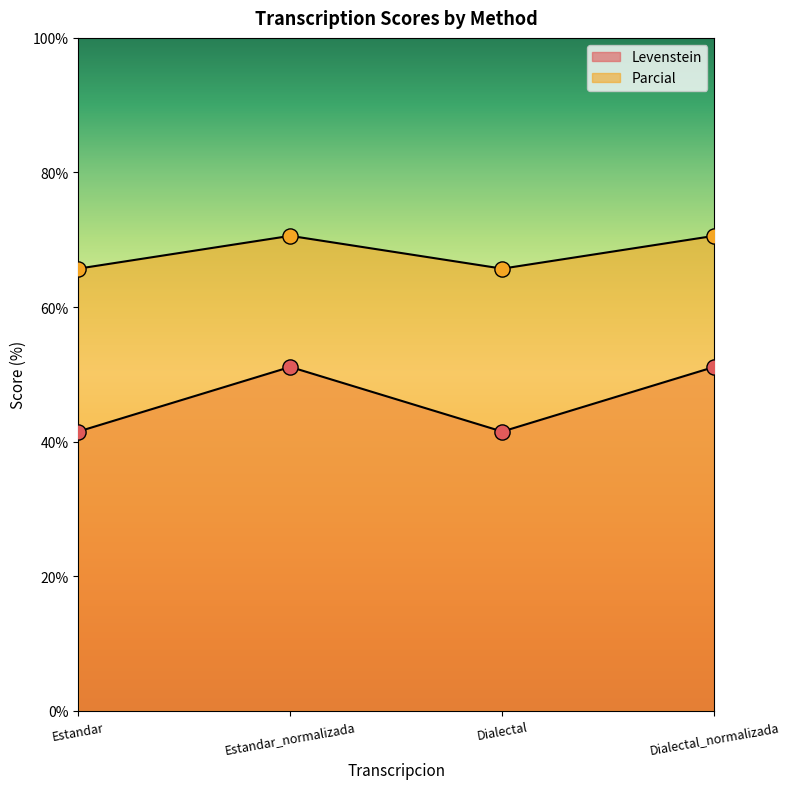

Which series has the widest spread of Y values?

Levenstein